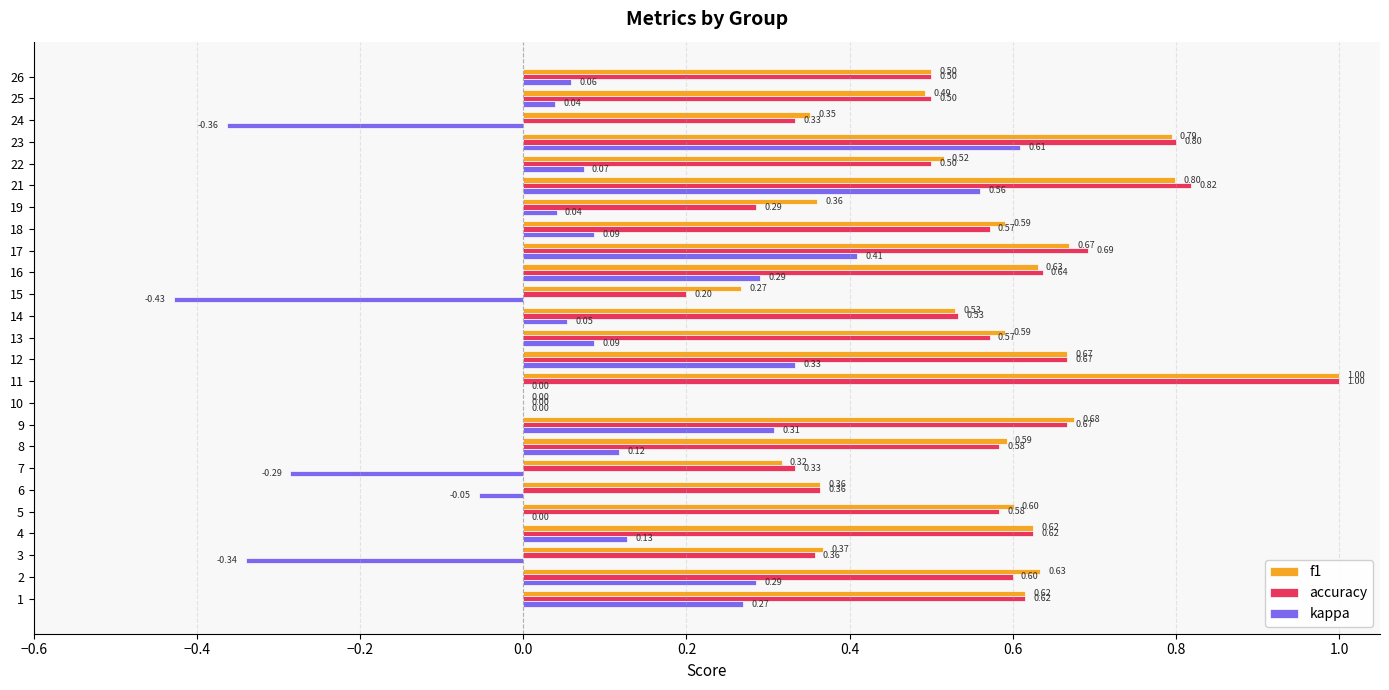

At which category is the sum across all series the highest?

23